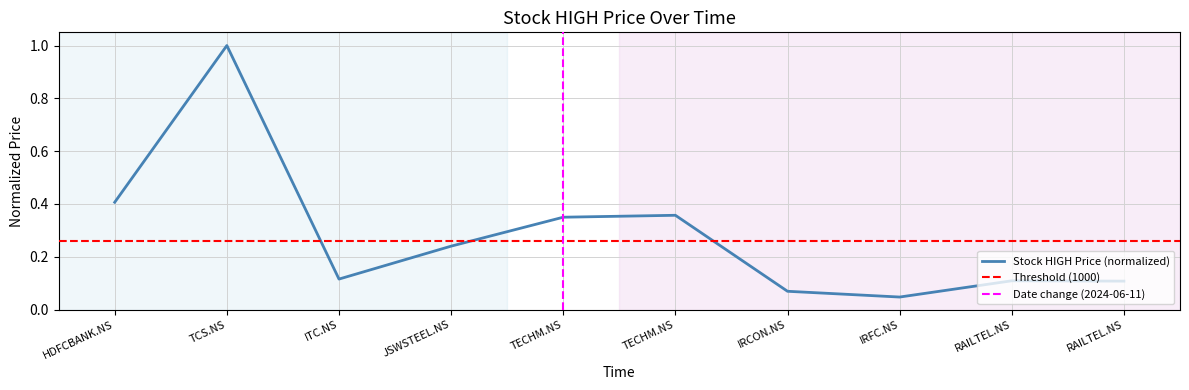

What is the difference between the second highest and second lowest values?

0.3